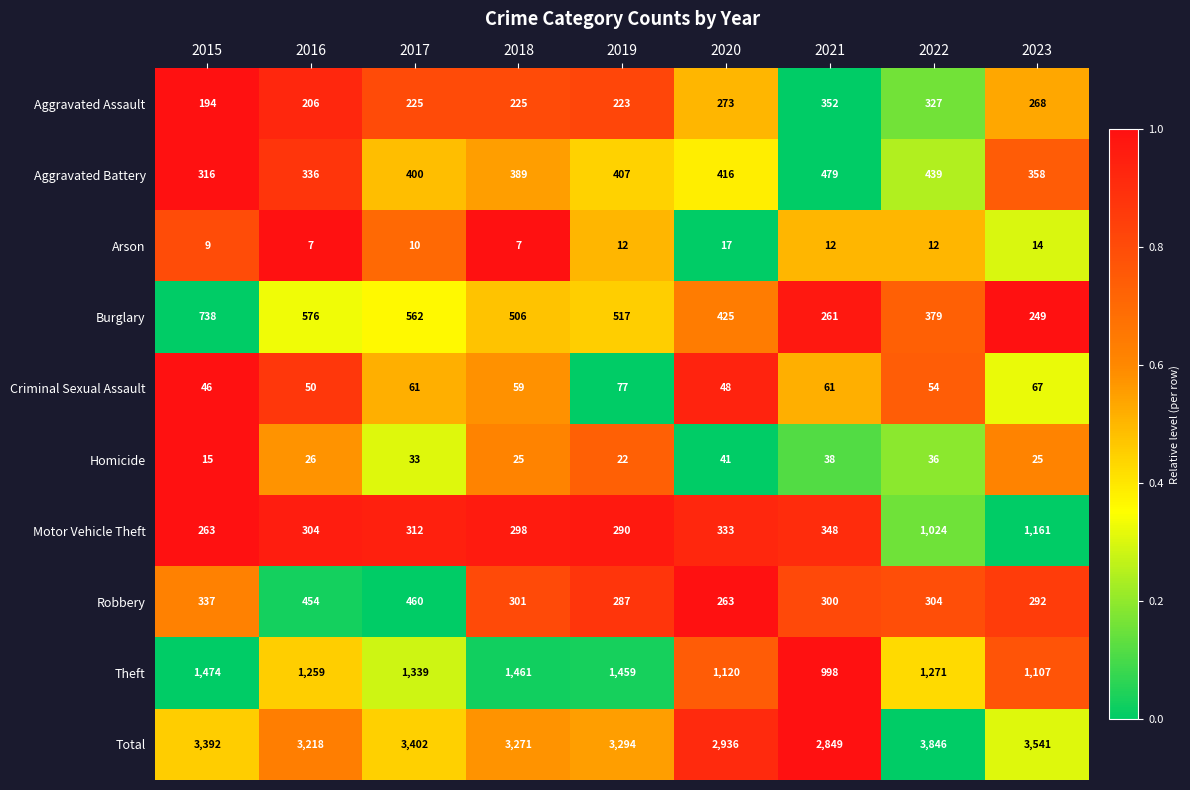

How many series are shown in this chart?

10